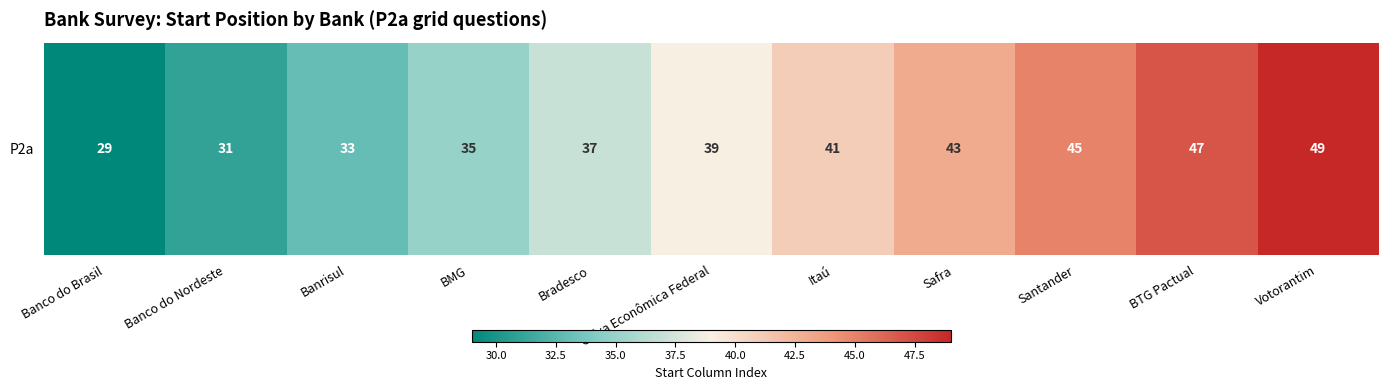

What is the minimum value shown in the chart?

29